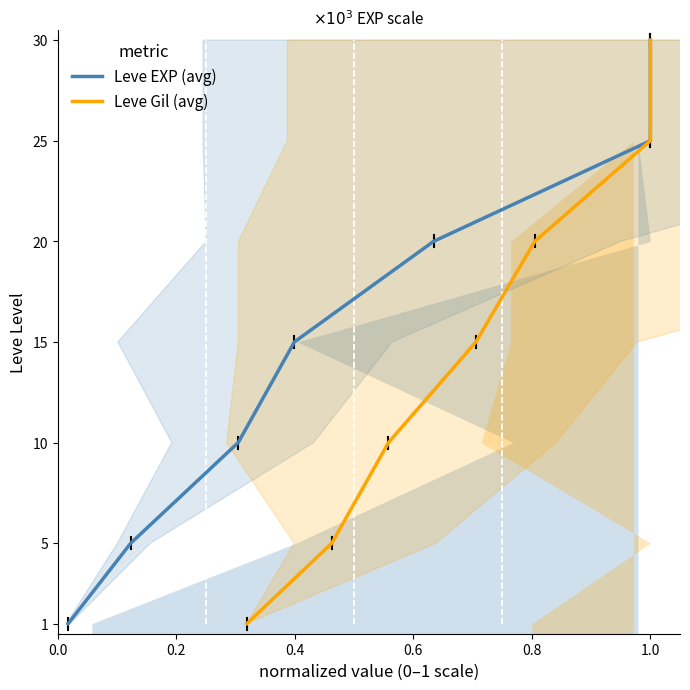

What is the total value across all series at 1.0?

50